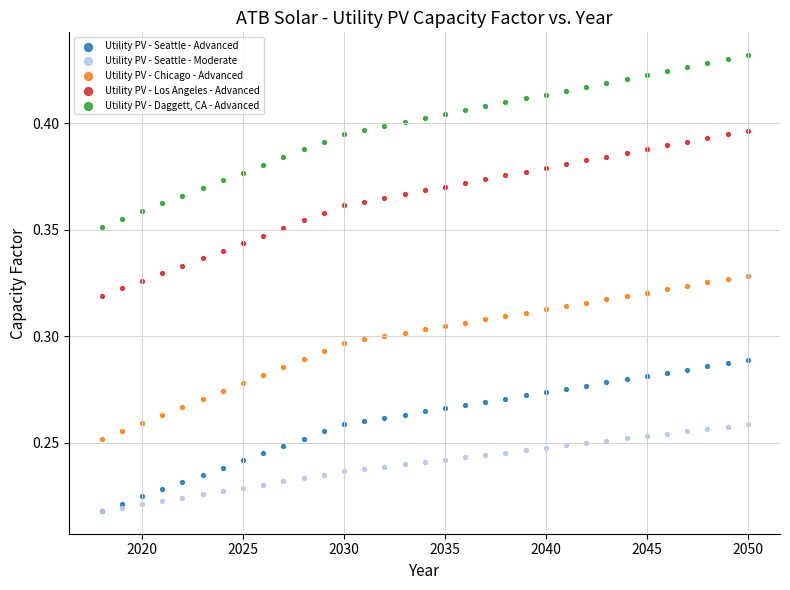

What are all the series names shown in the legend?

Utility PV - Seattle - Advanced, Utility PV - Seattle - Moderate, Utility PV - Chicago - Advanced, Utility PV - Los Angeles - Advanced, Utility PV - Daggett, CA - Advanced